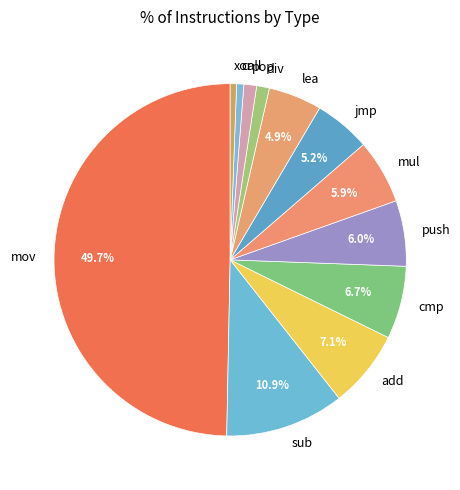

What percentage do jmp and sub together represent?

16.1%